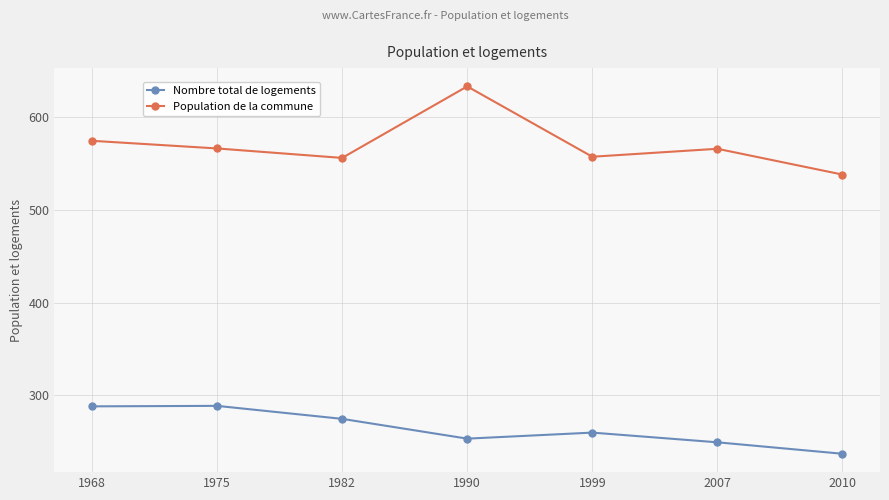

True or false: Population de la commune and Nombre total de logements cross at least once.

False